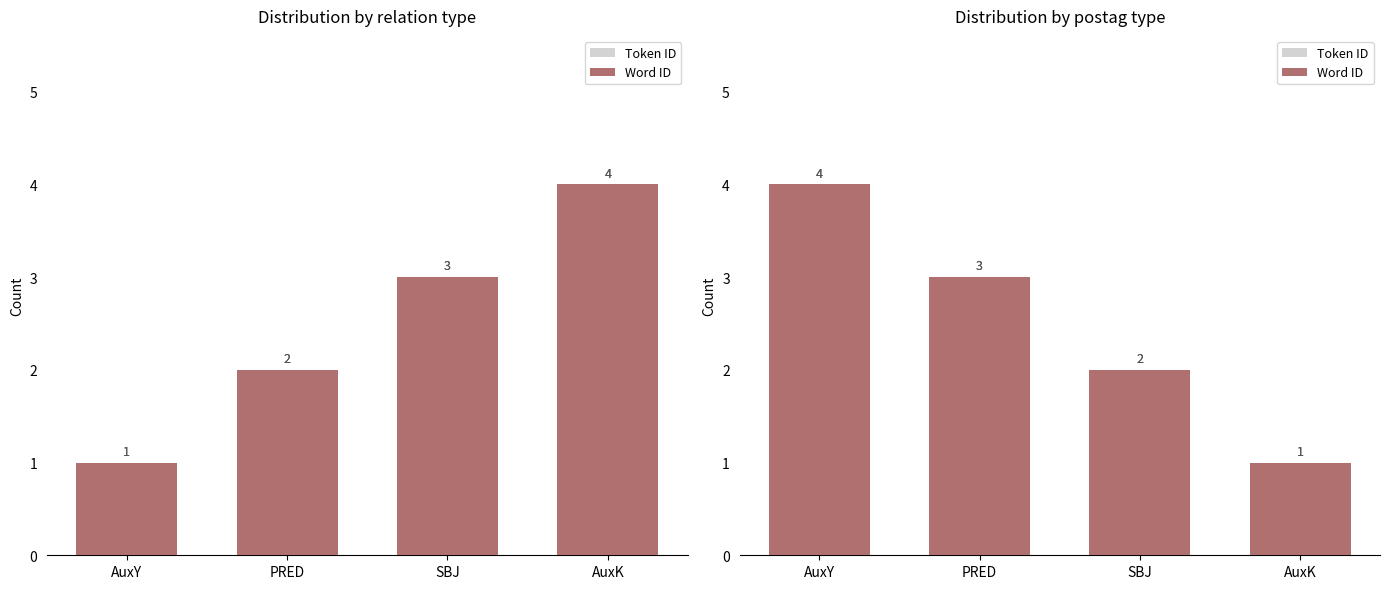

How many bars are there in total?

8